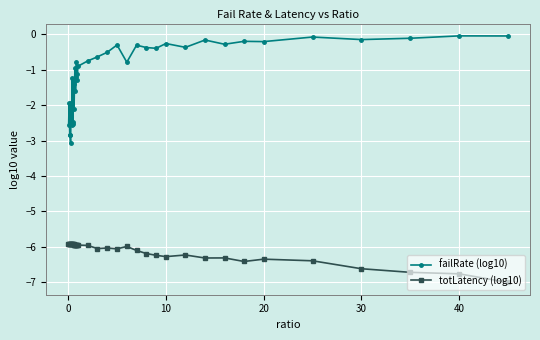

How many lines are shown in the chart?

2